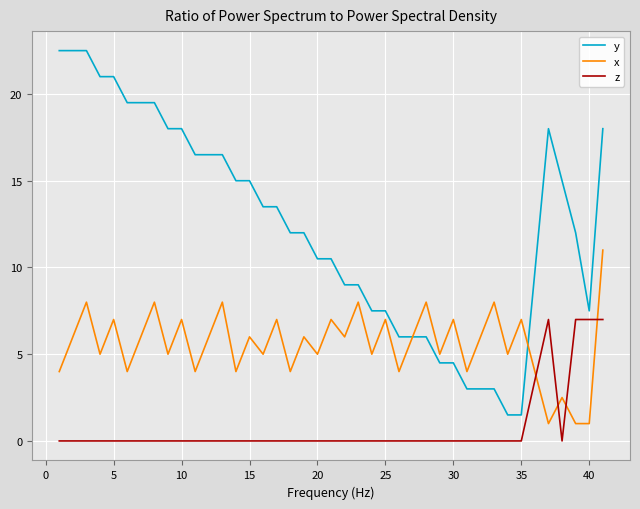

Which series has the largest total across all categories?

y